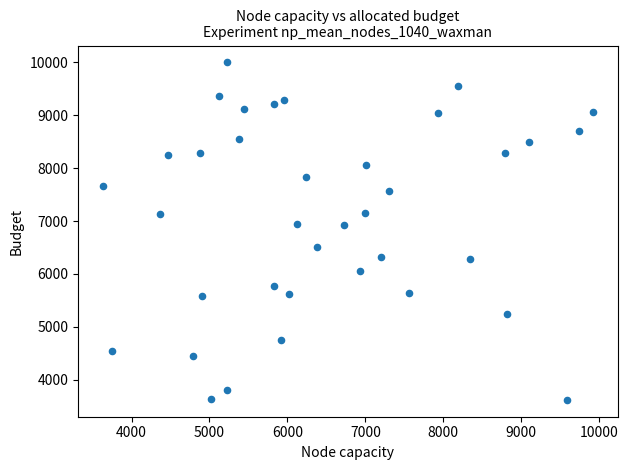

What is the range of X values (max minus min)?

6296